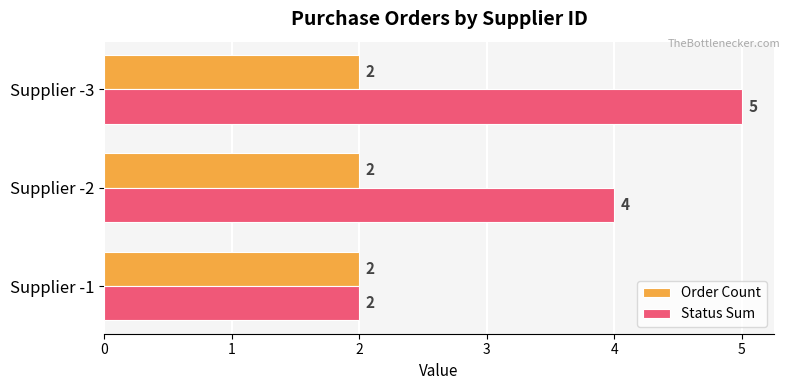

True or false: Status Sum has a value of 5 at Supplier -3.

True